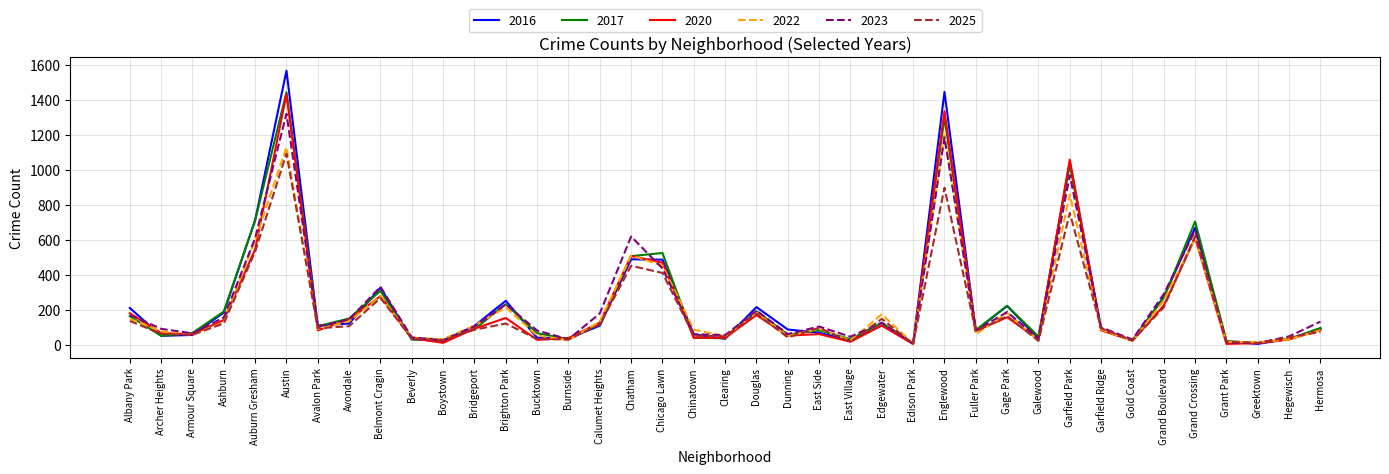

What is the sum of the 2023 values at Bridgeport and Armour Square?

170